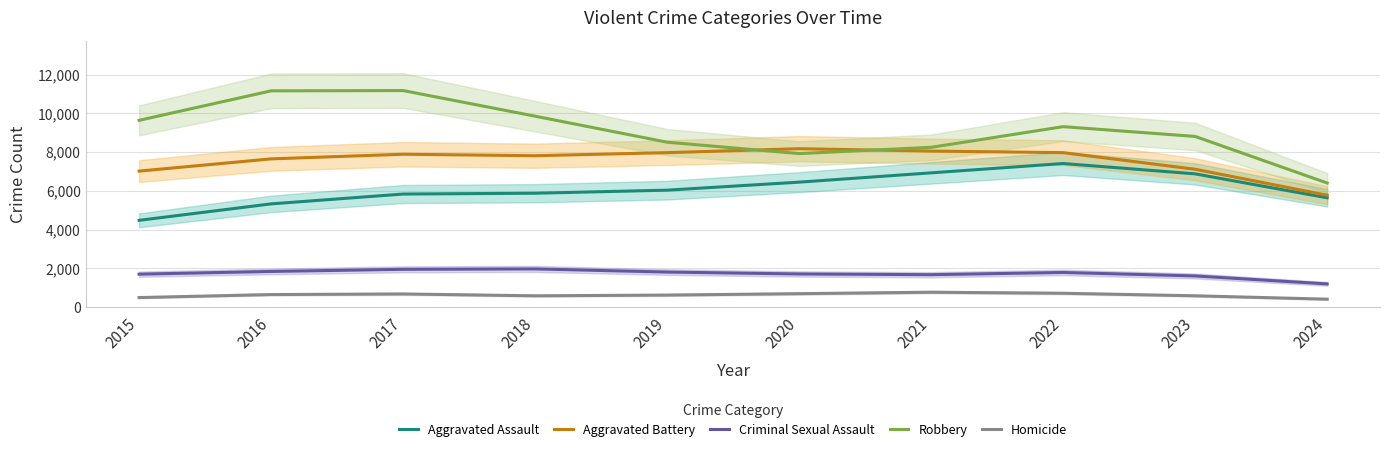

What is the total value across all series at 2024?

19433.0